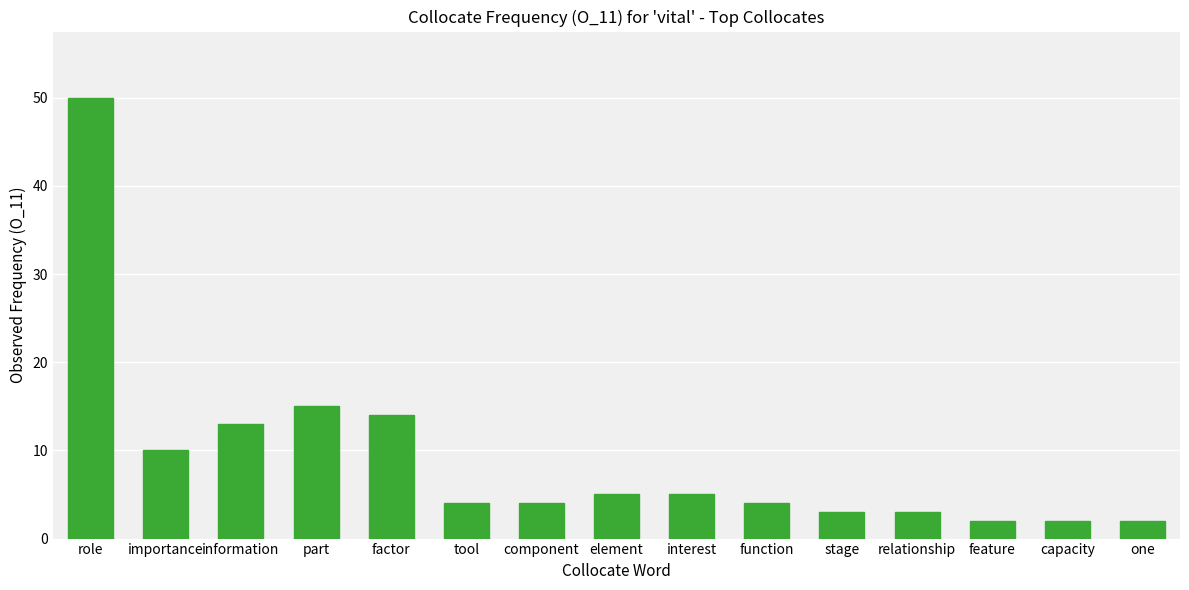

Reading left to right, transcribe all the data shown in this chart.

50	10	13	15	14	4	4	5	5	4	3	3	2	2	2